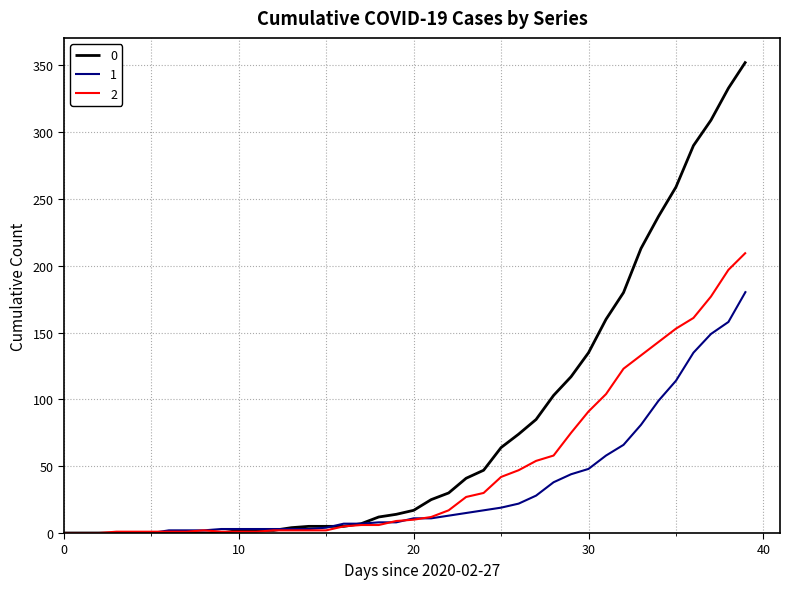

Rank the series by their maximum value, from highest to lowest.

0, 2, 1